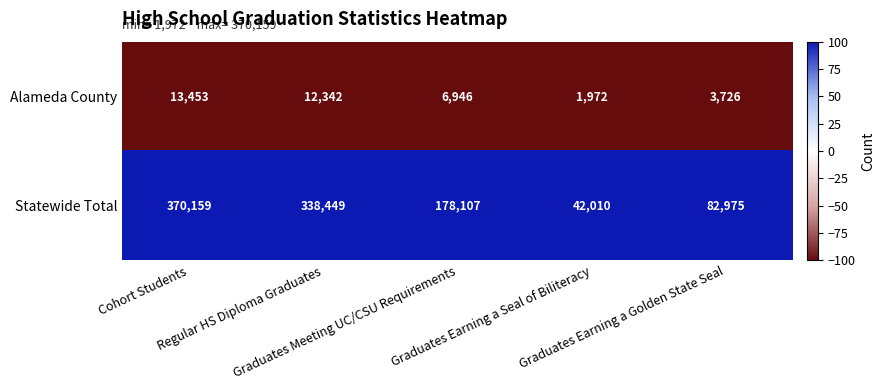

Which series has the widest spread of values?

Statewide Total